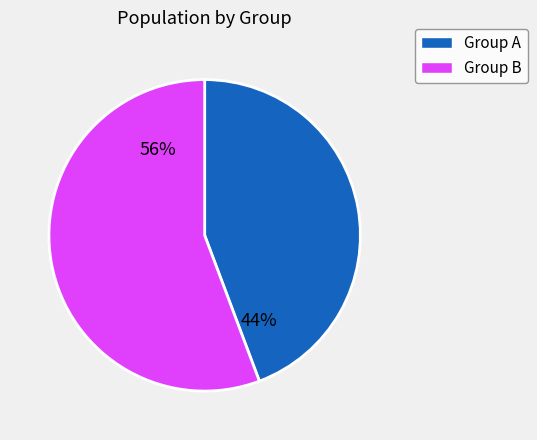

What is the largest slice in the pie chart?

Group B